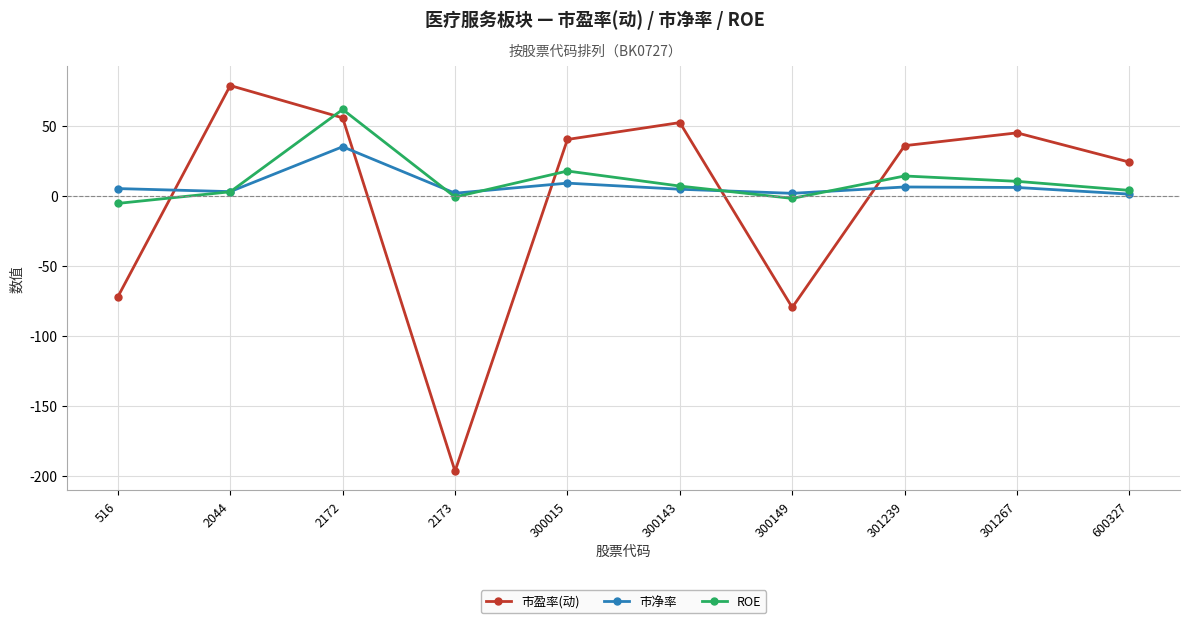

What is the value of the 市净率 point at the 2nd from the left?

3.1